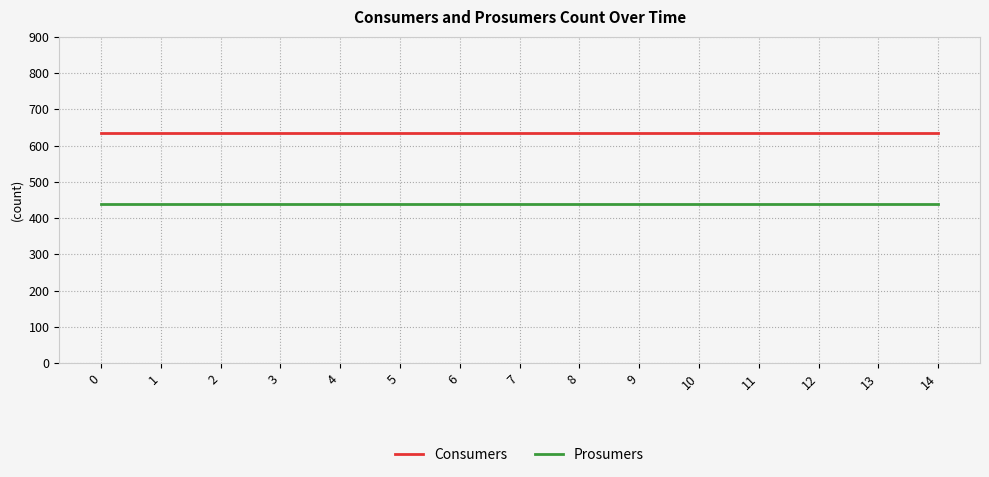

Rank the series by their average value, from lowest to highest.

Prosumers, Consumers